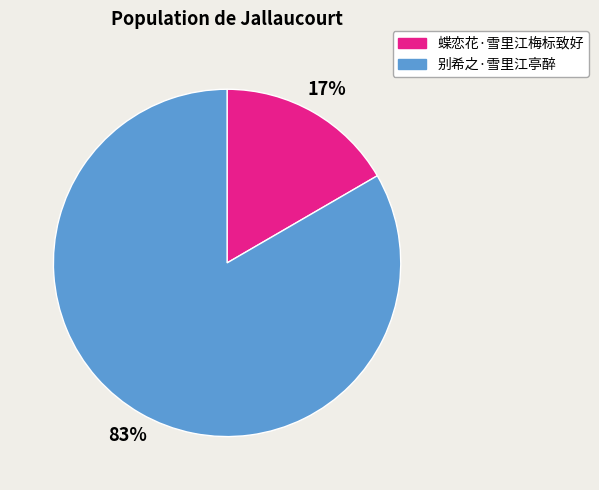

True or false: 蝶恋花·雪里江梅标致好 accounts for 17% of the total.

True